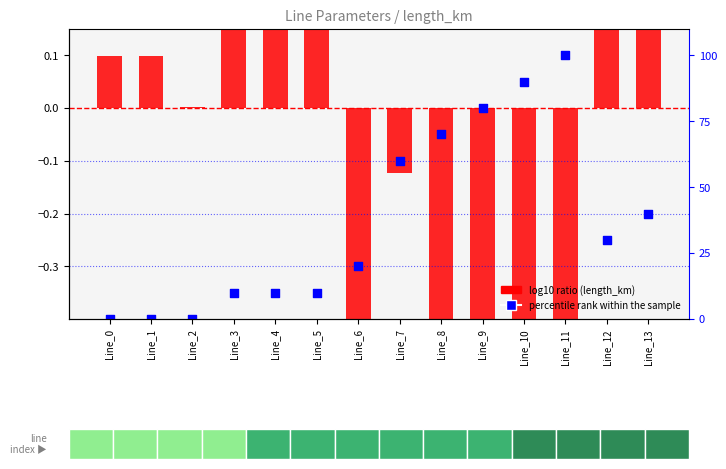

At which category is the sum across all series the highest?

Line_11